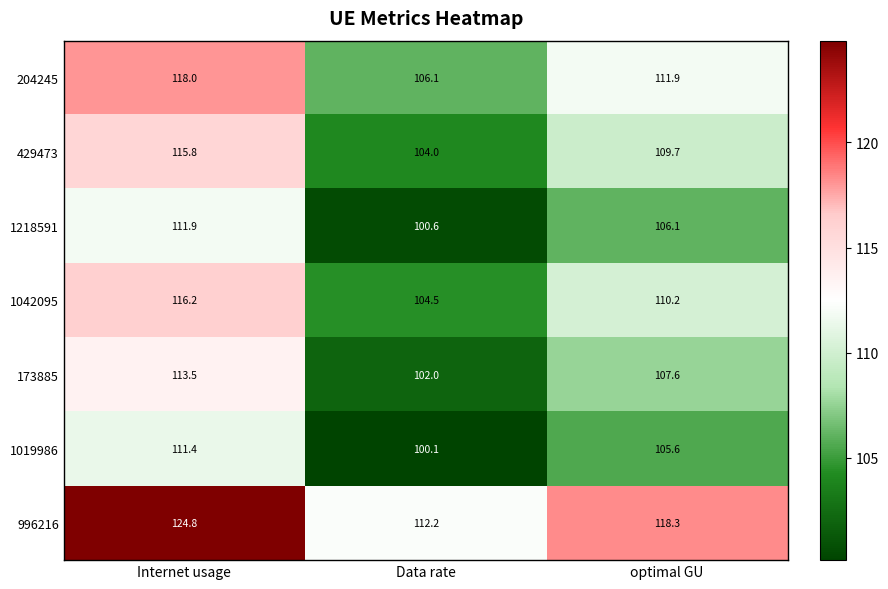

Between Internet usage and optimal GU, which series saw the biggest shift?

996216